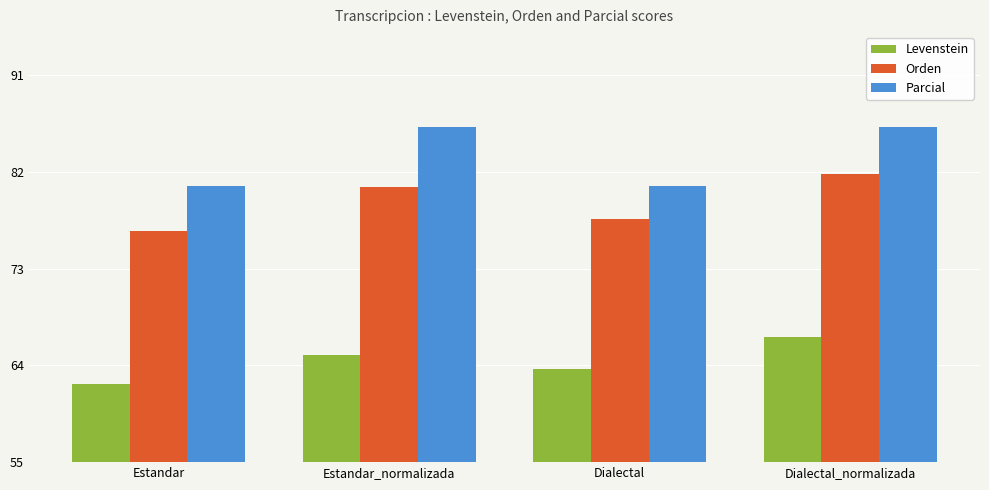

List the series in order of their peak value, highest first.

Parcial, Orden, Levenstein